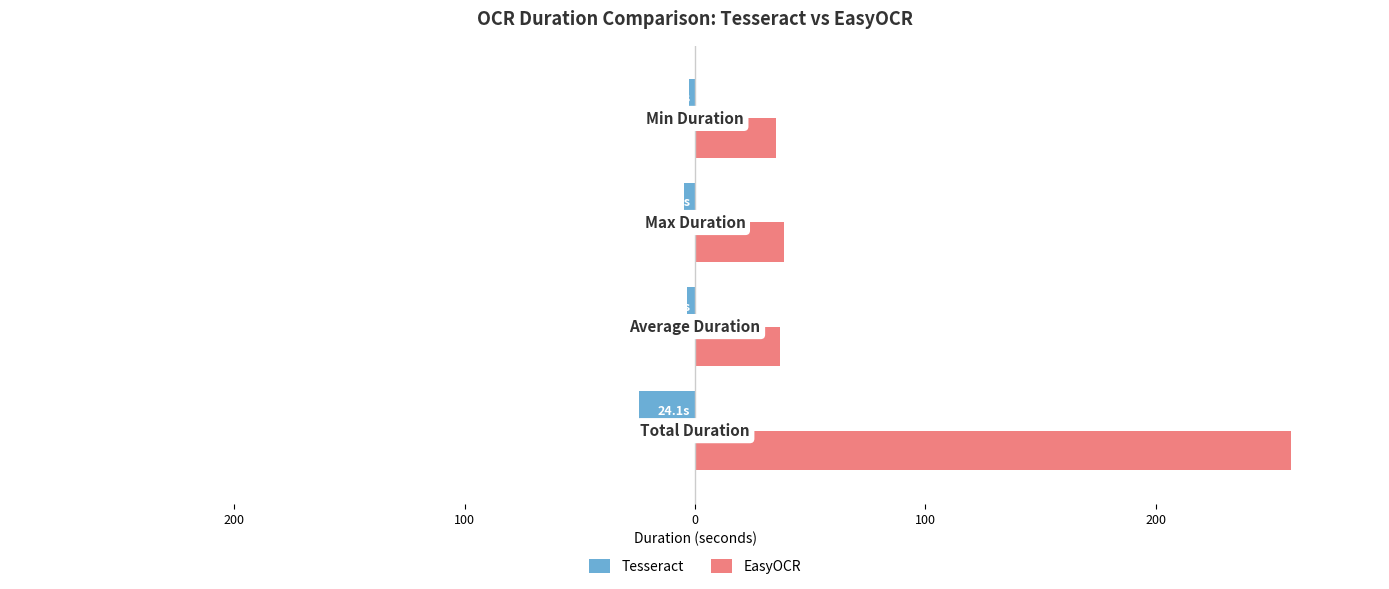

What is the value of the Tesseract bar at the 4th from the left?

-2.8